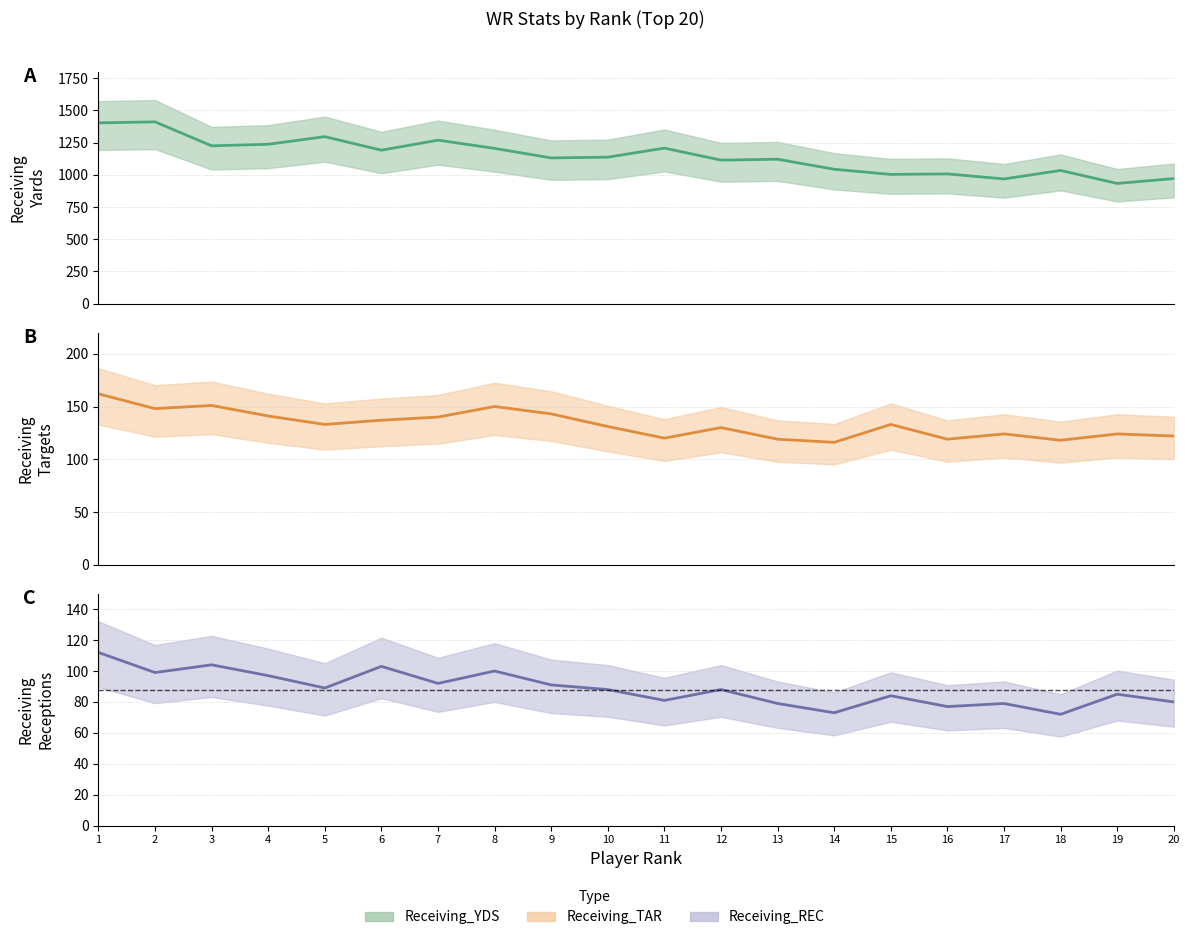

What is the sum of all Receiving_TAR values?

2661